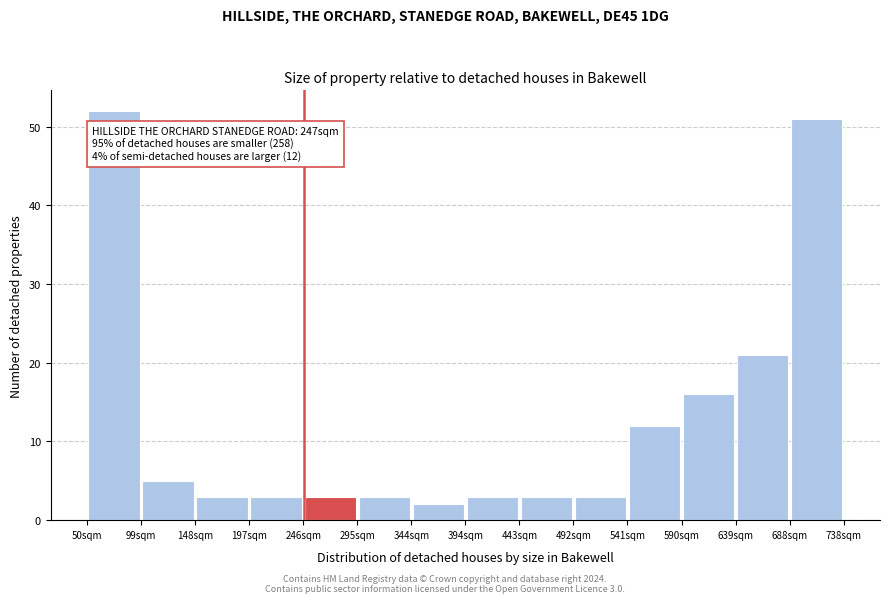

Over which range of the x-axis is the bar tallest?

50 to 100